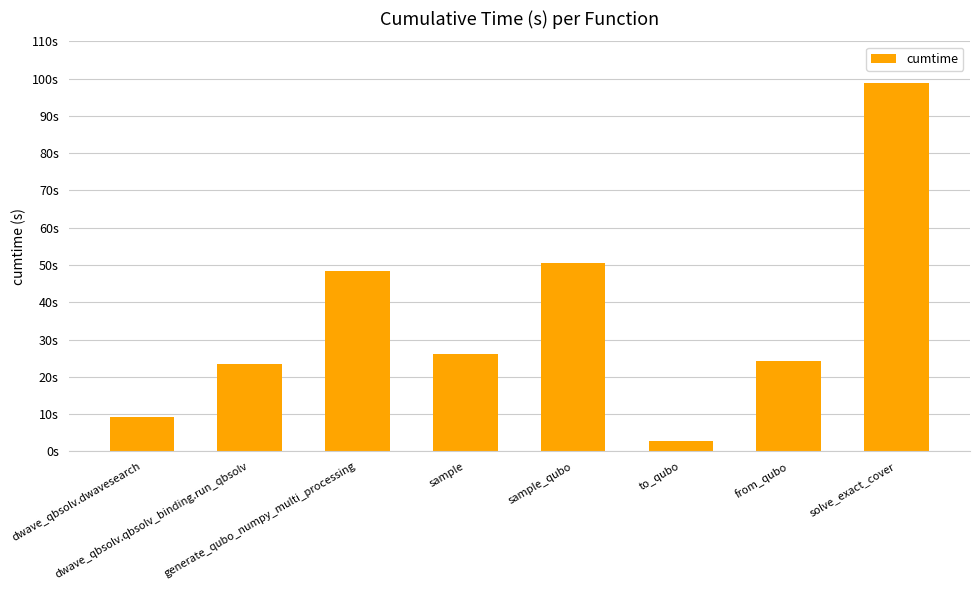

Are the bars horizontal?

No